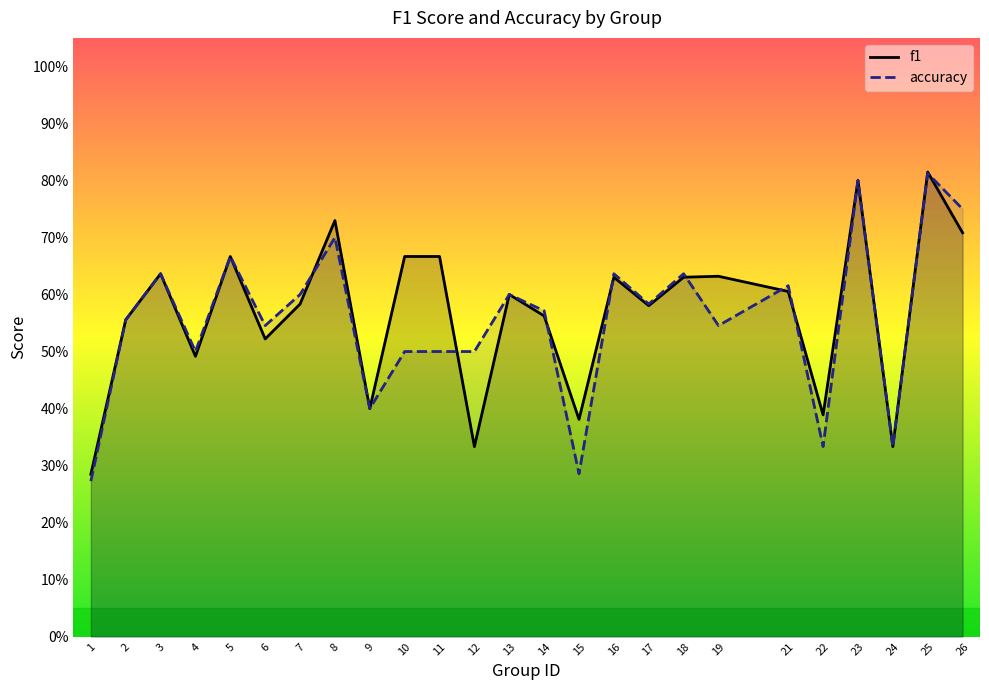

Rank the categories by accuracy value from highest to lowest.

25, 23, 26, 8, 5, 3, 16, 18, 21, 7, 13, 17, 14, 2, 6, 19, 4, 10, 11, 12, 9, 22, 24, 15, 1